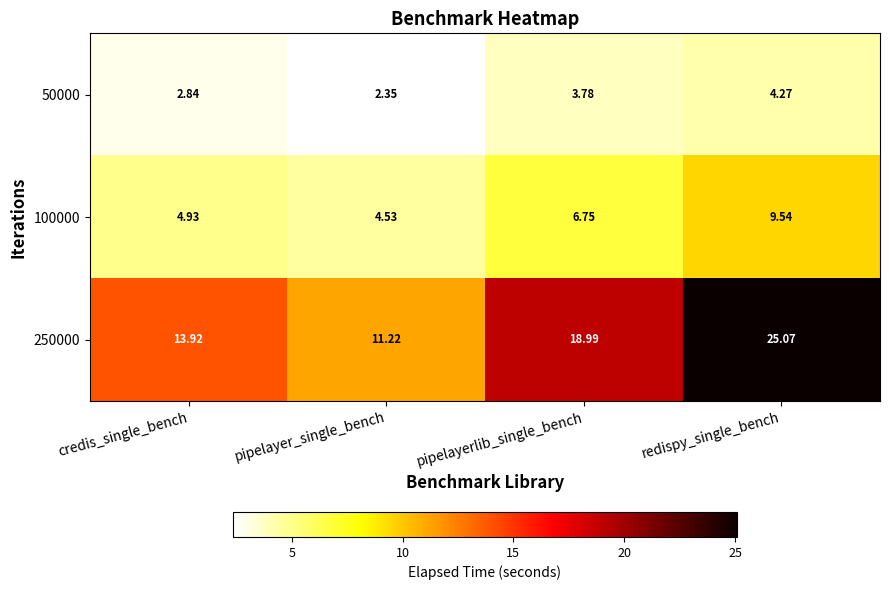

Count the number of data series in this chart.

3